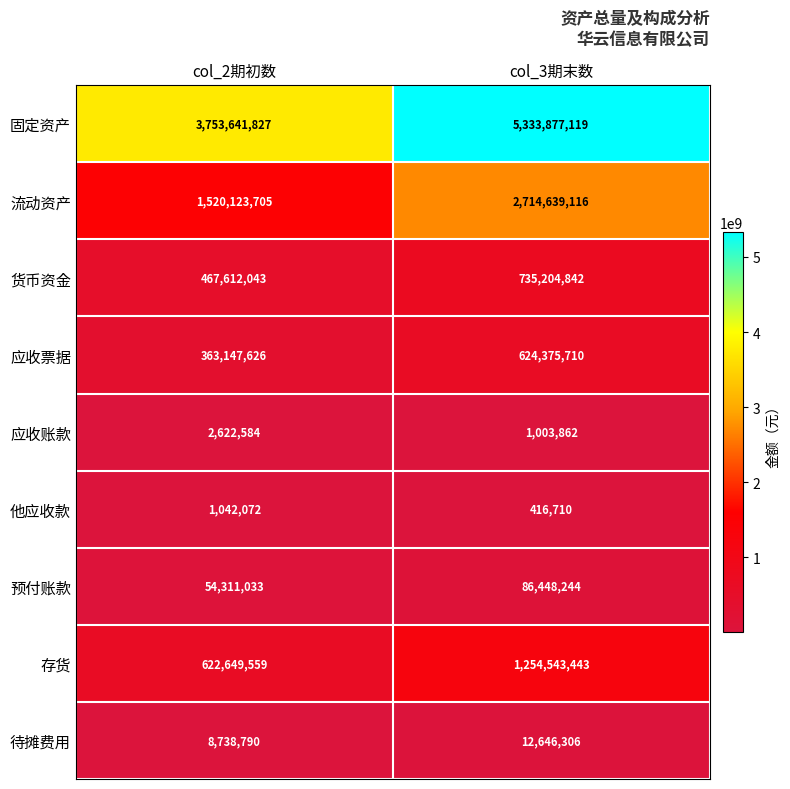

The value of 待摊费用 at col_3期末数 is 12646306. True or false?

True